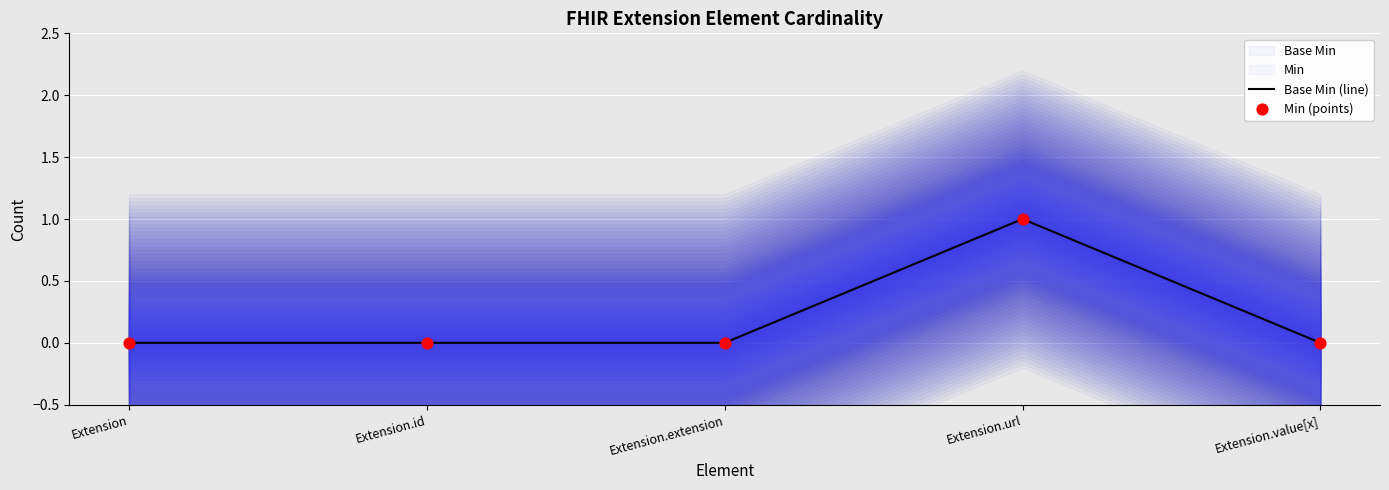

What is the change in value from Extension.url to Extension.value[x]?

-1